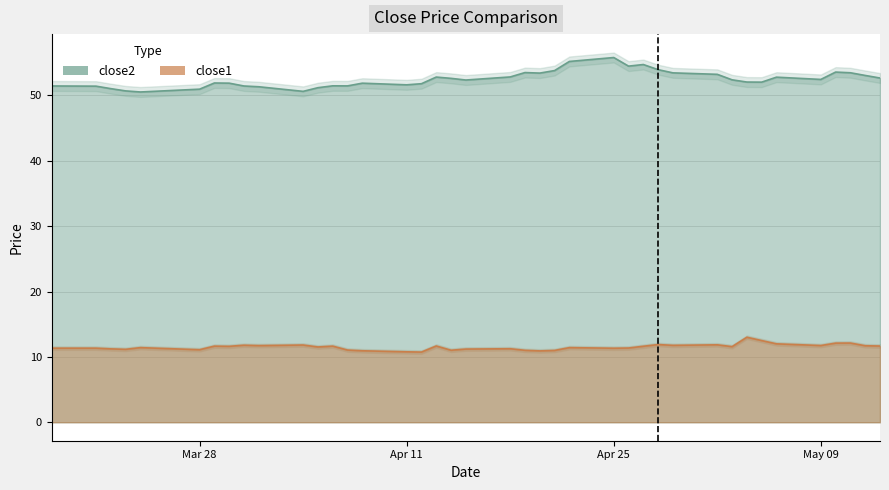

List the series in order of their overall mean, highest first.

close2, close1